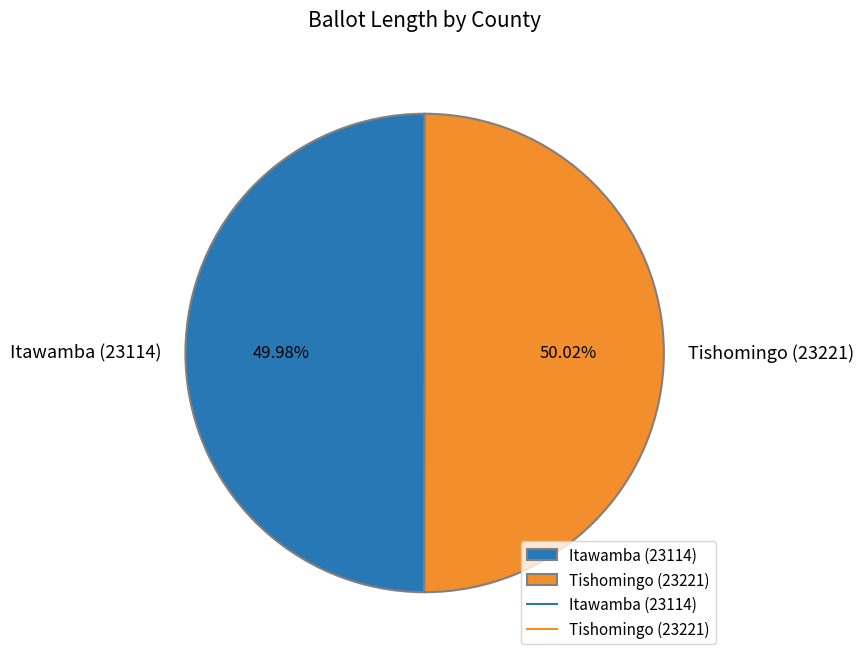

How many slices are in this pie chart?

2